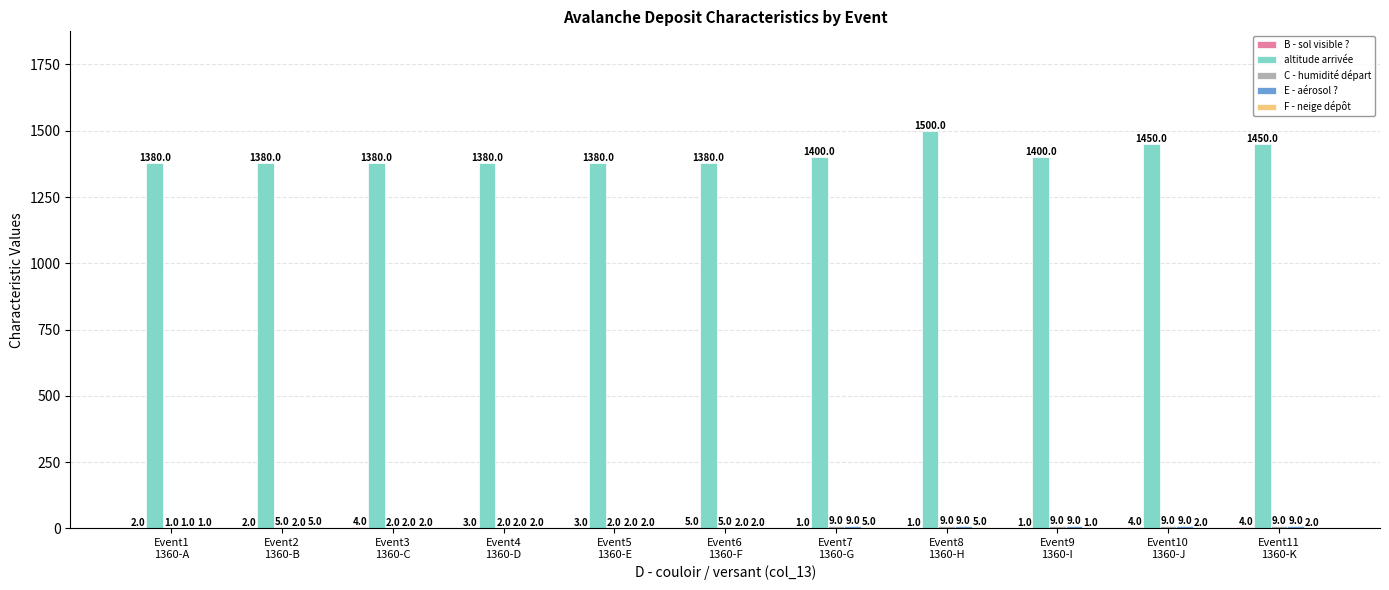

Which series has the largest range (max minus min)?

altitude arrivée